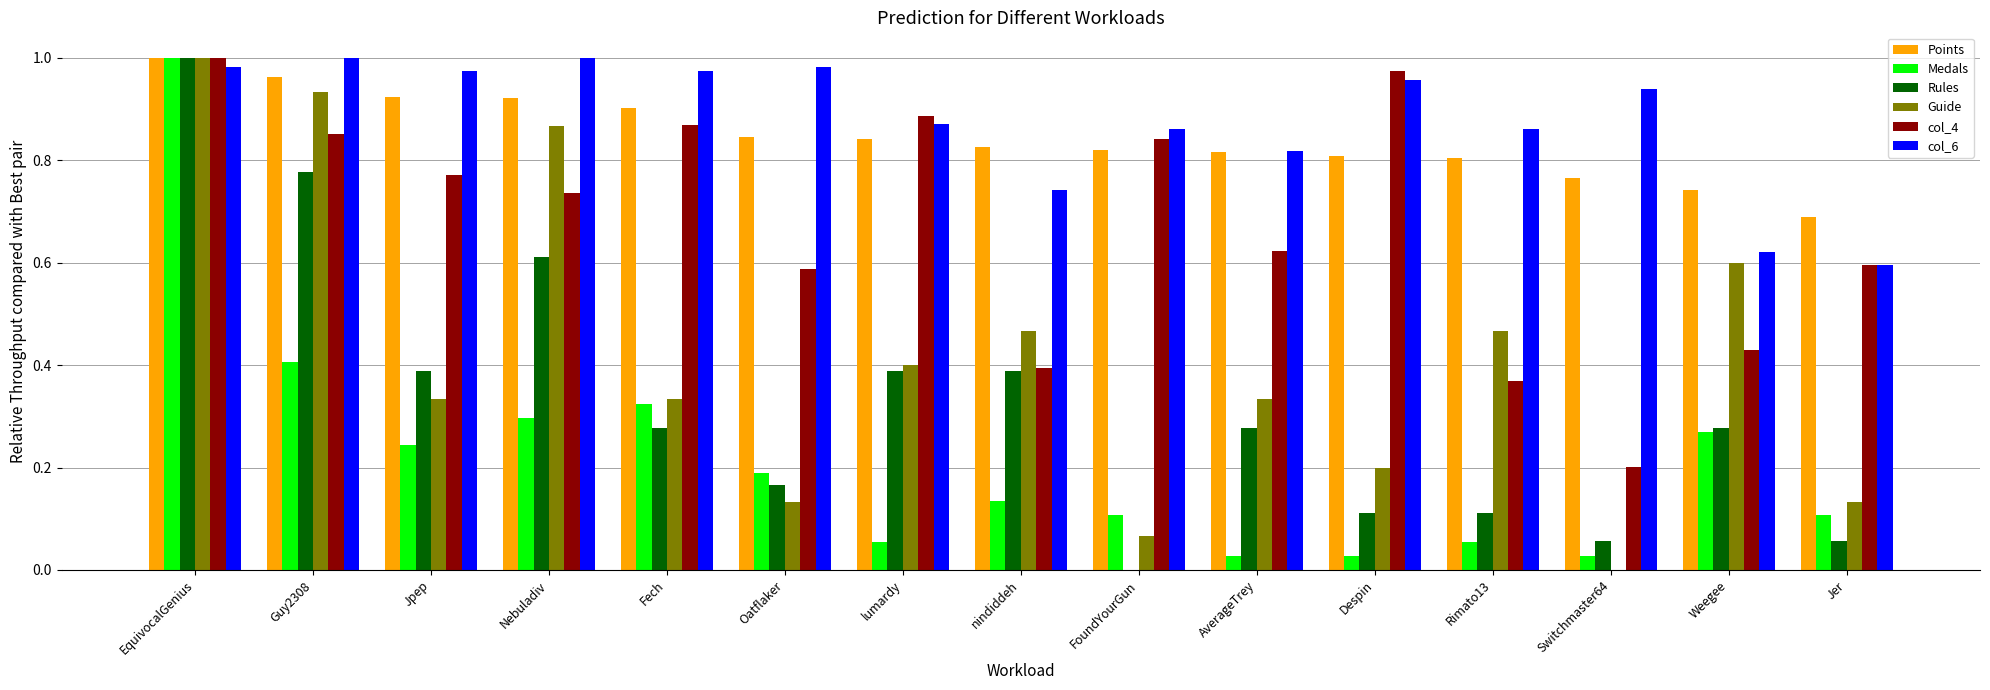

The col_4 series shows 1.0 at Despin. True or false?

True